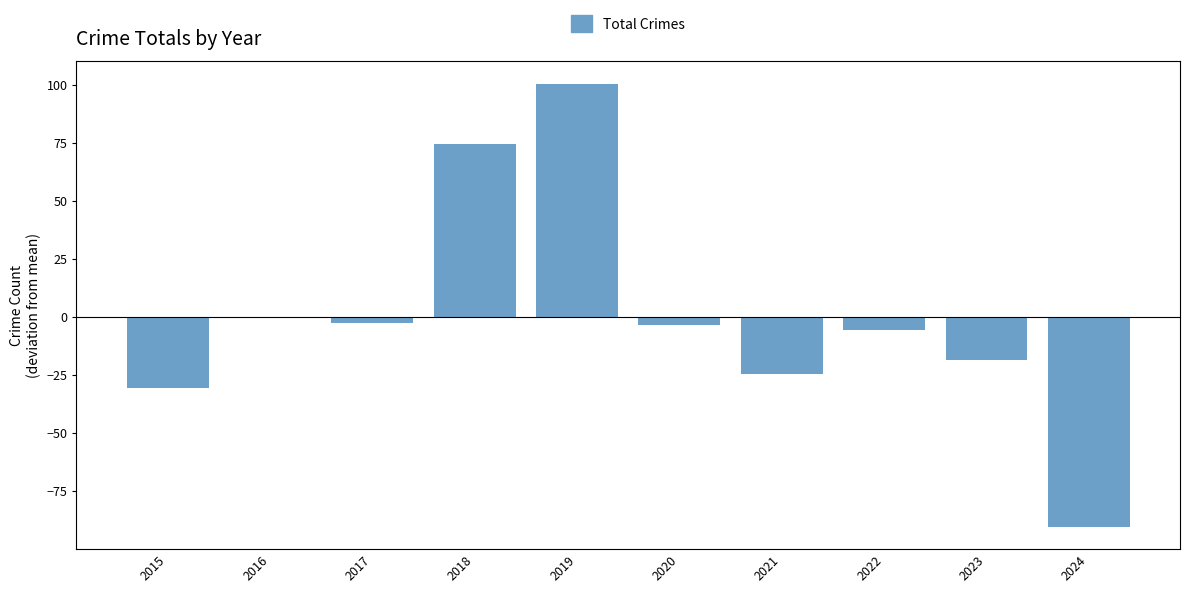

What is the greatest value displayed?

100.6